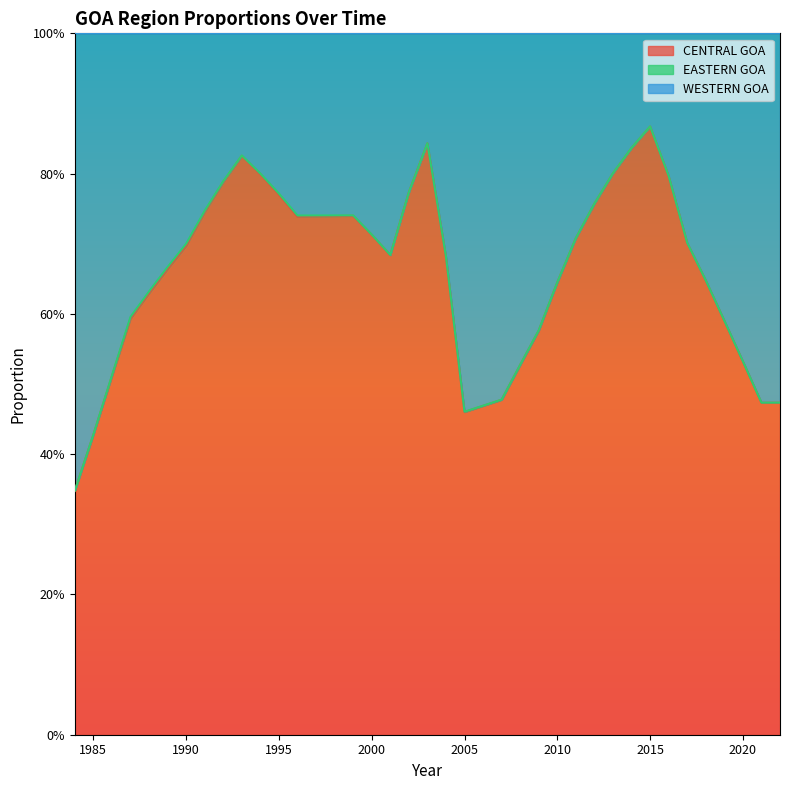

What is the sum of all WESTERN GOA values?

25.8